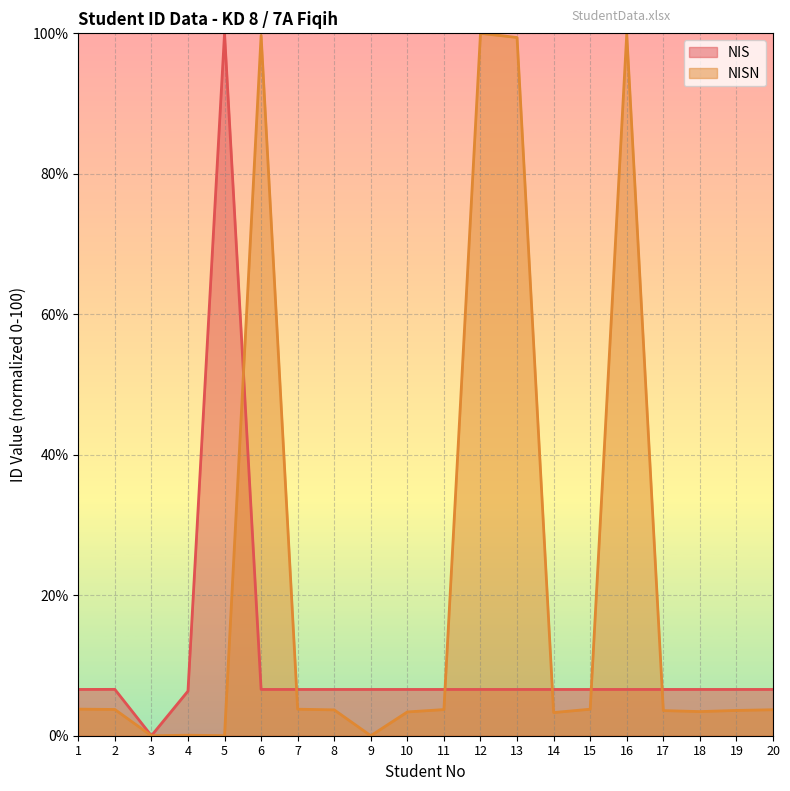

Rank the series by their maximum value, from lowest to highest.

NIS, NISN